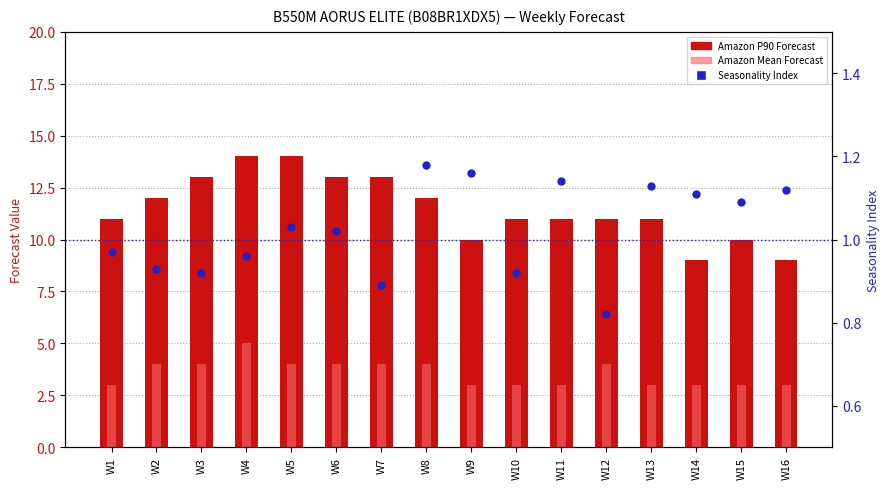

What is the total value across all series at W14?

13.1